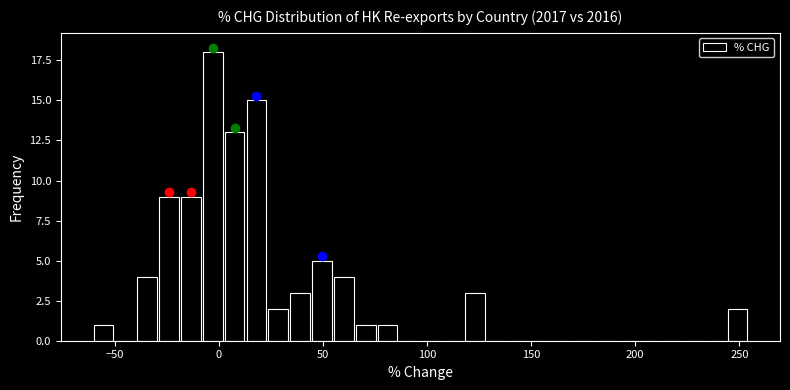

Read against the x-axis, roughly where is the centre of the tallest bar?

-5